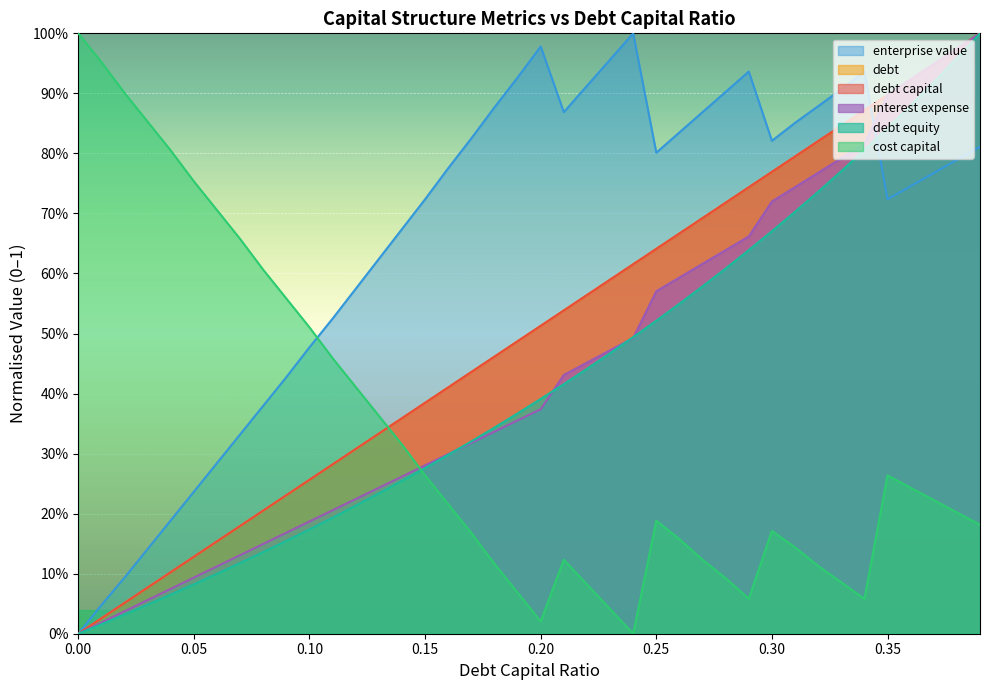

What is the label of the 34th point from the right?

0.06